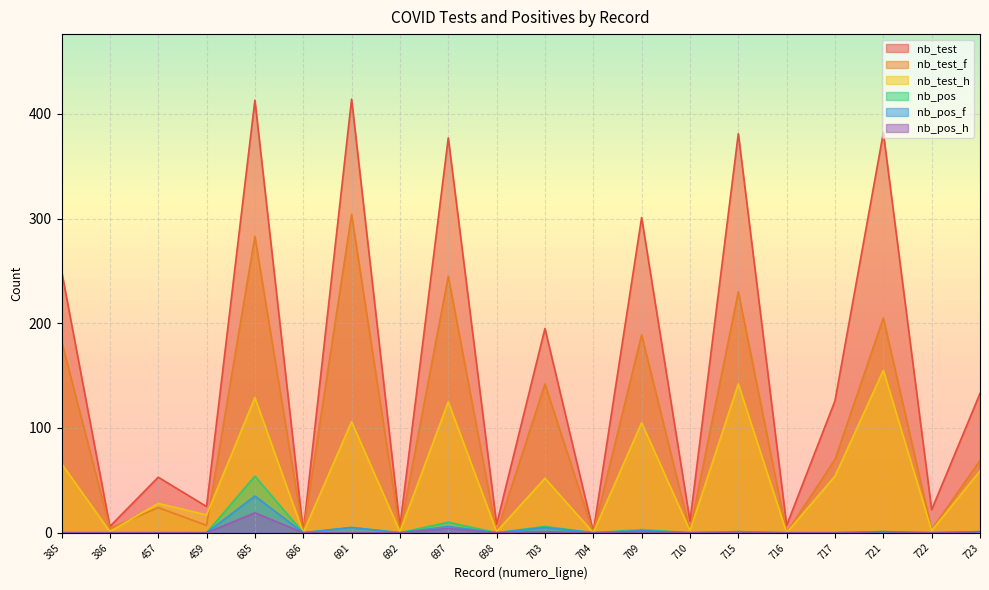

How many interior local peaks does the nb_test series have?

8